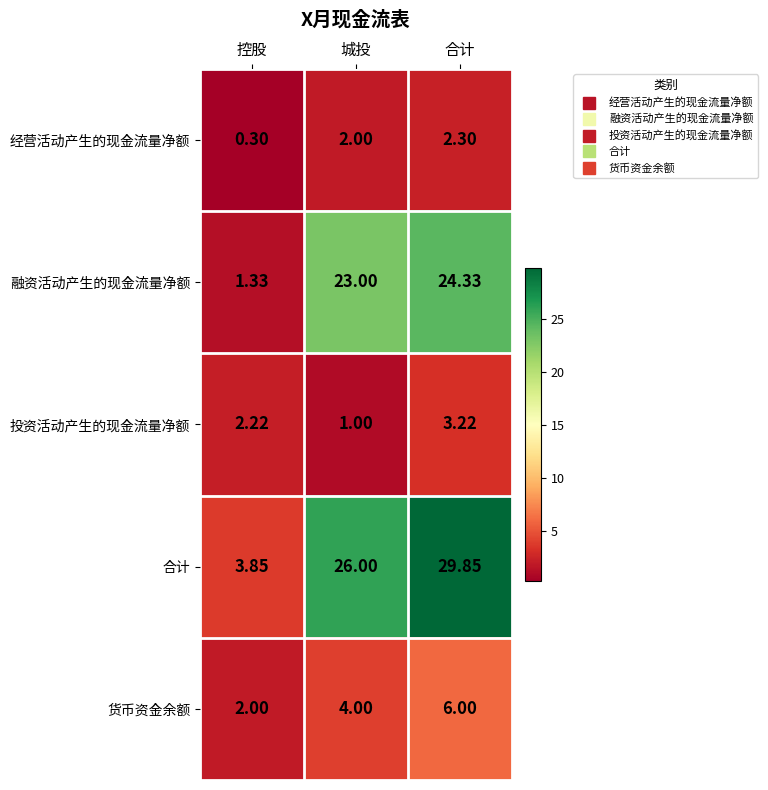

Which series changed the most between 控股 and 城投?

合计